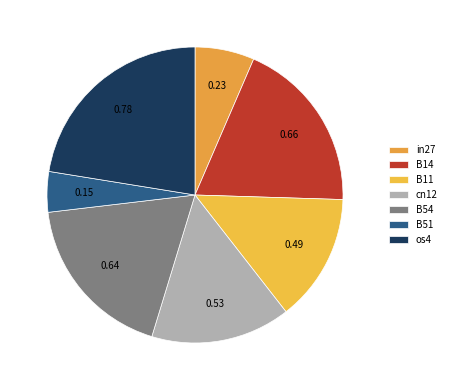

To the nearest percent, what is the difference between the largest and smallest slice percentages?

18%